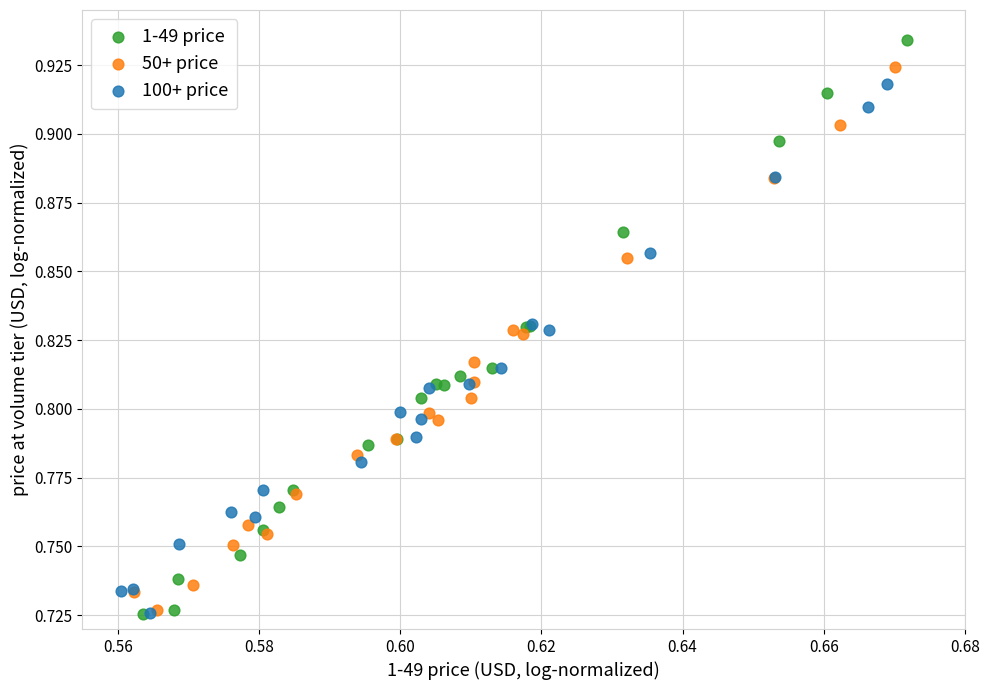

Which series has the widest spread of Y values?

1-49 price